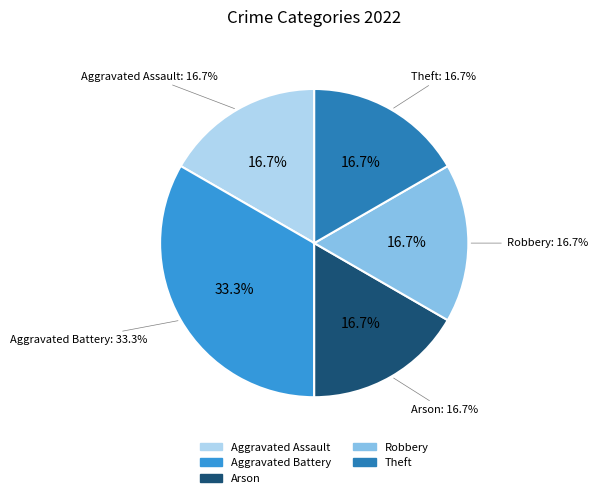

True or false: Theft accounts for 17% of the total.

True